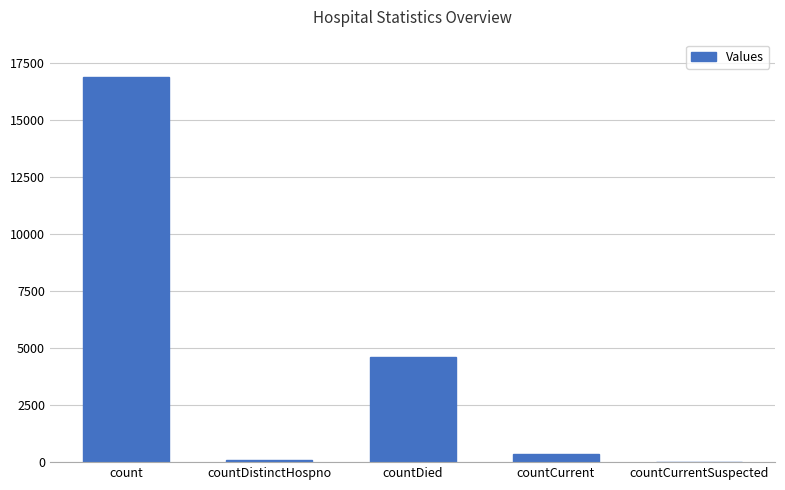

What is the sum of all values?

21919